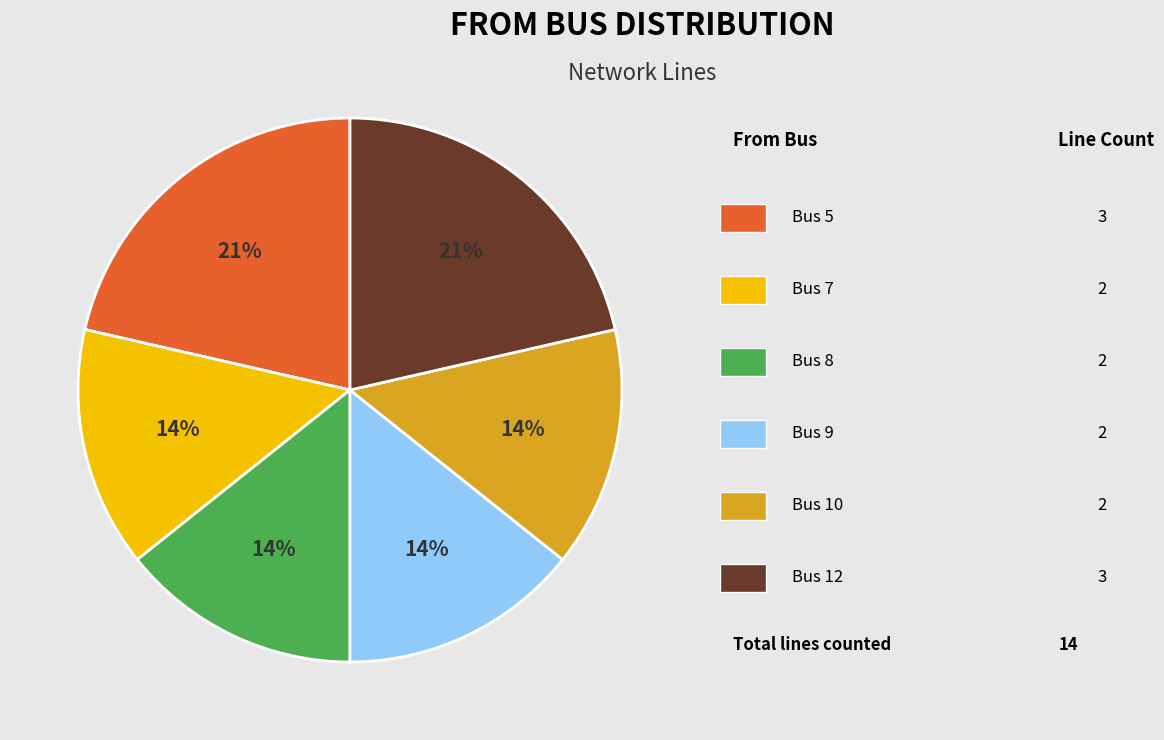

To the nearest percent, what is the difference between the largest and smallest slice percentages?

7%